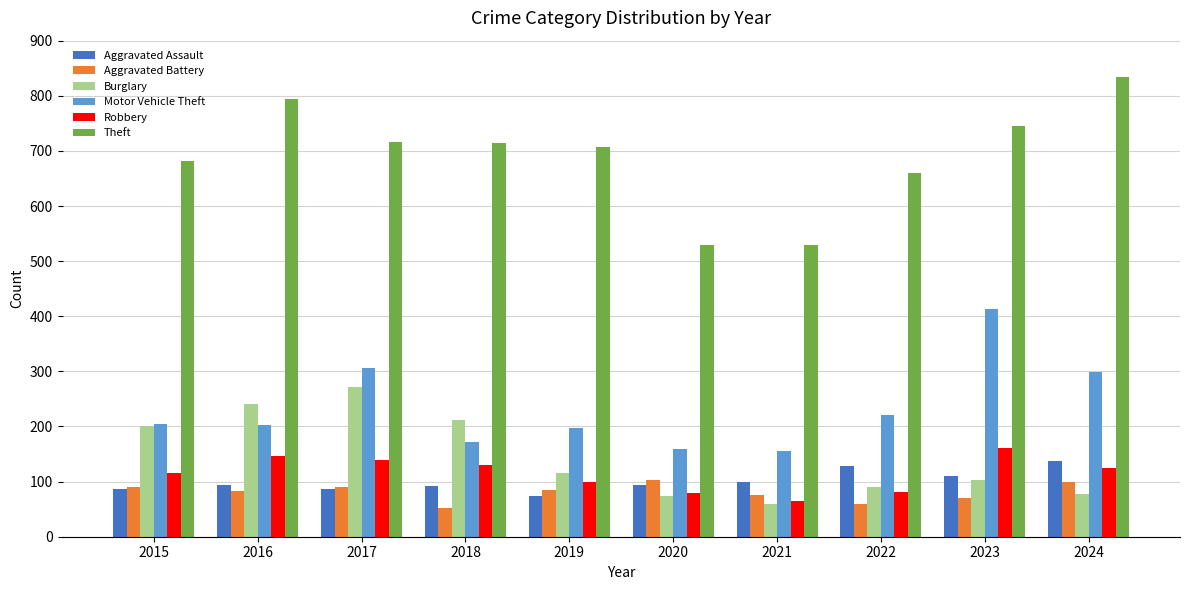

How many groups of bars are there?

10